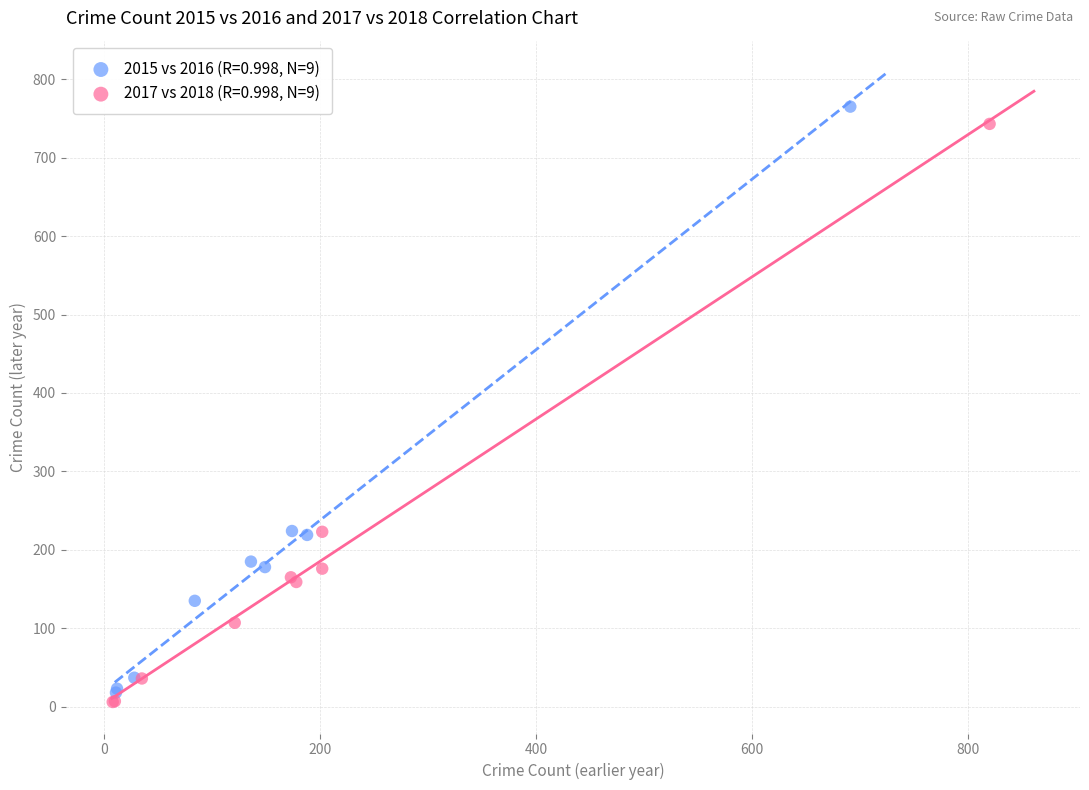

What are all the series names shown in the legend?

2015 vs 2016 (R=0.998, N=9), 2017 vs 2018 (R=0.998, N=9)